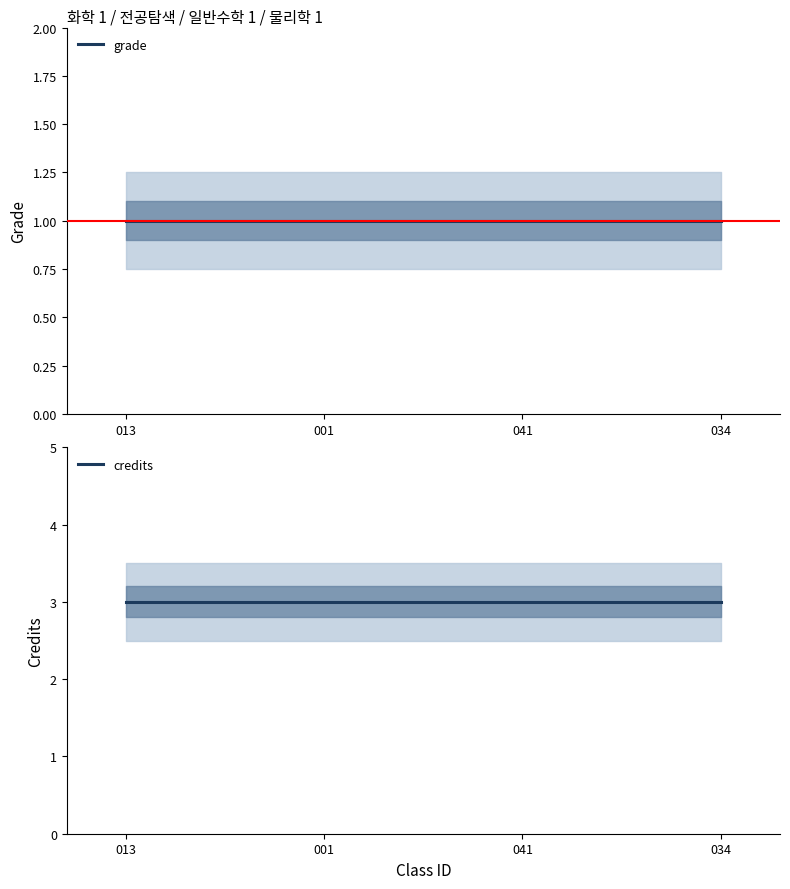

True or false: grade and credits cross at least once.

False